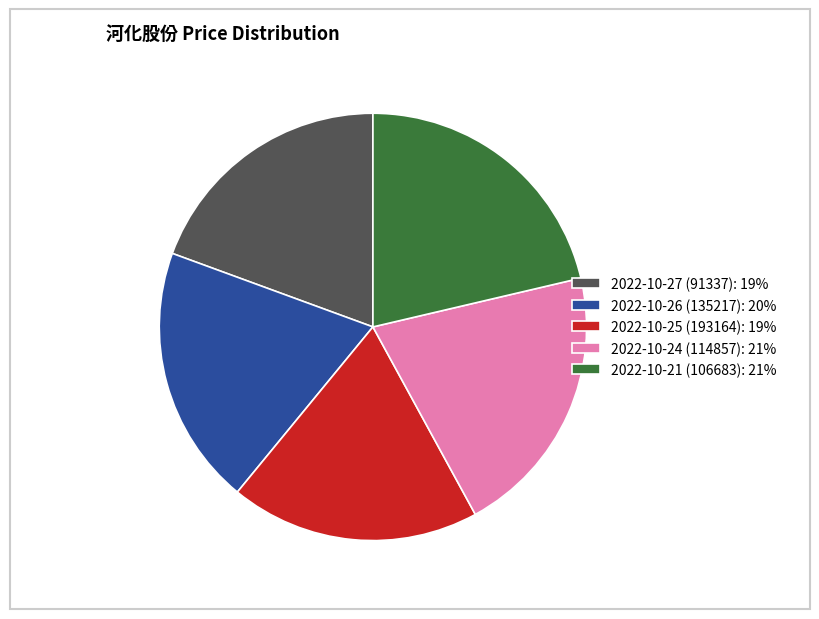

Is 2022-10-26 (135217) the majority of the pie?

No